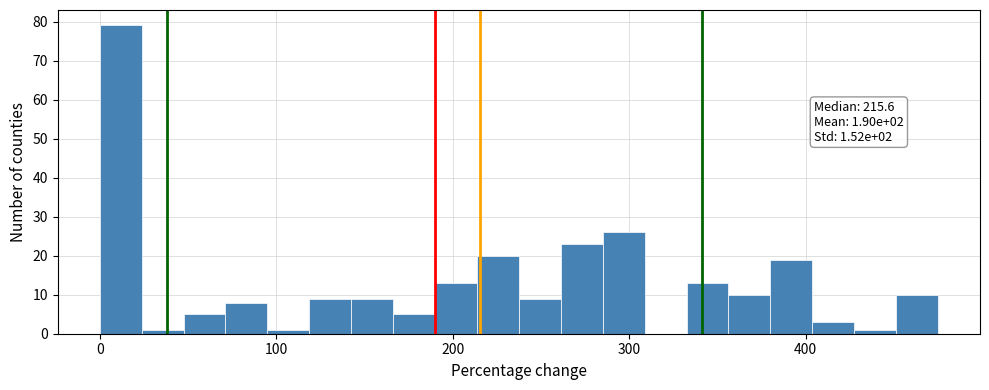

Around what value on the x-axis is the tallest bar? Give the approximate position of its centre, as read against the axis.

10